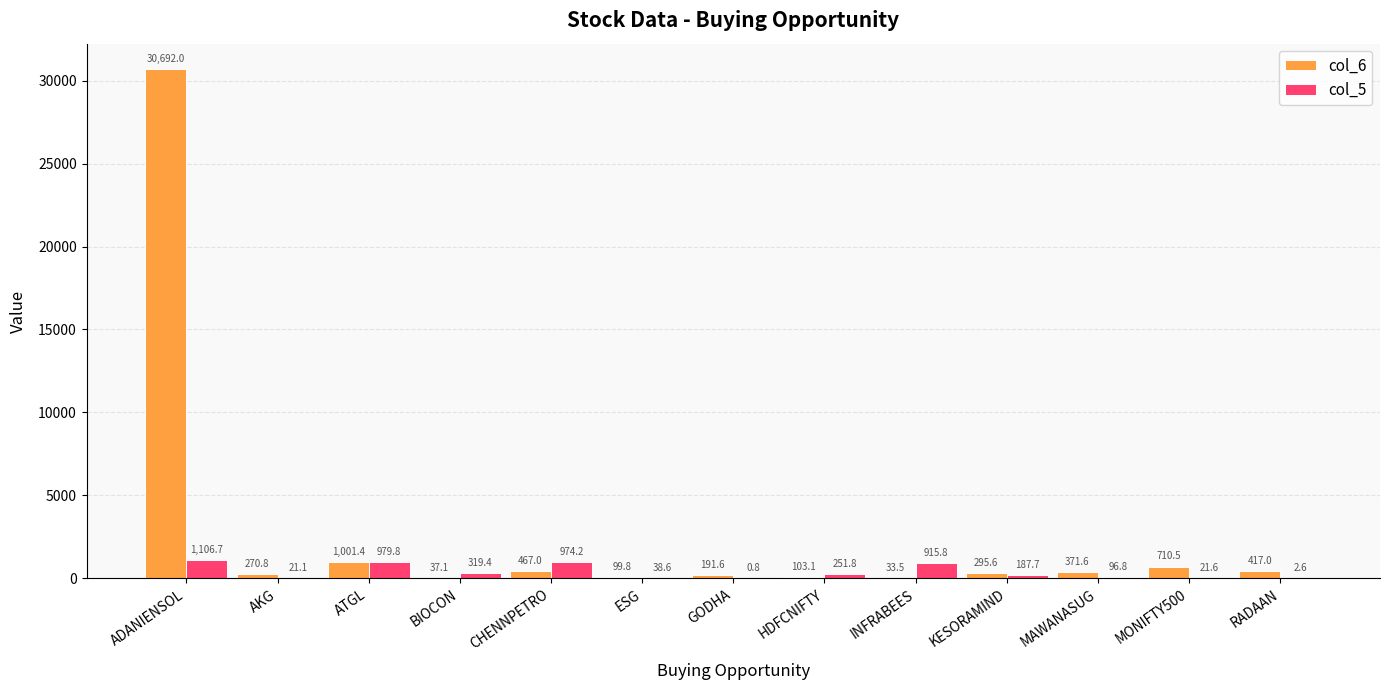

The value of col_5 at CHENNPETRO is 974.2. True or false?

True